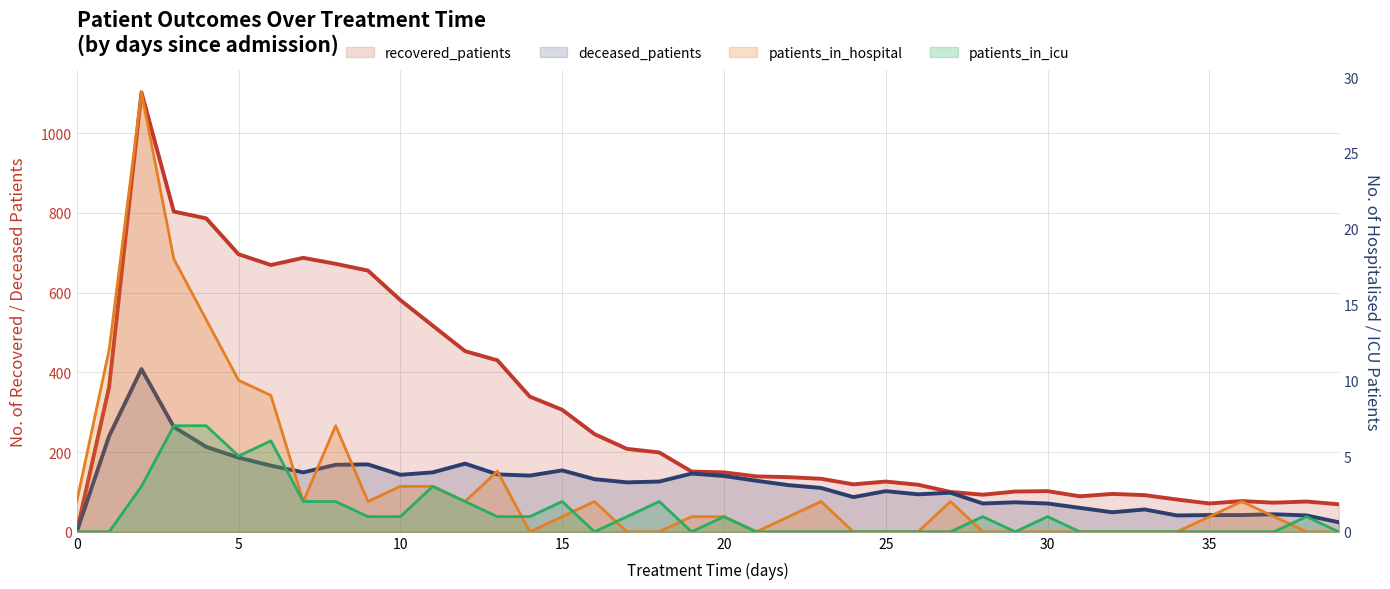

What is the label of the 34th point from the left?

33